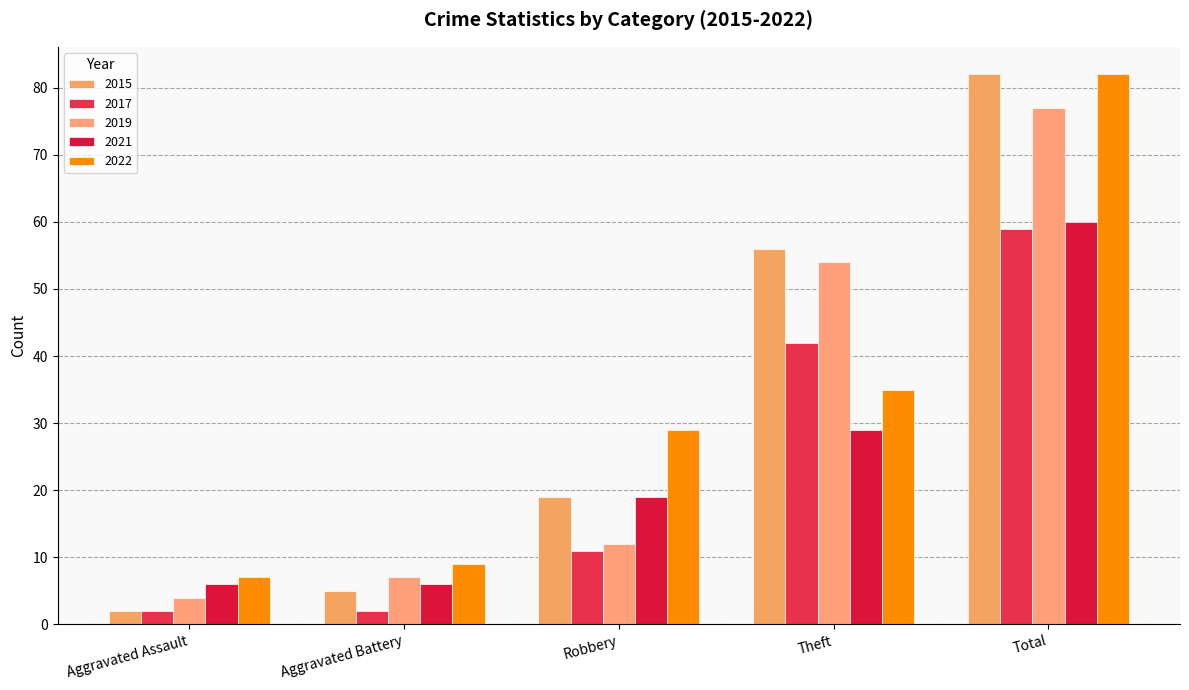

Read the 2017 value at Theft, to the nearest 5.

40